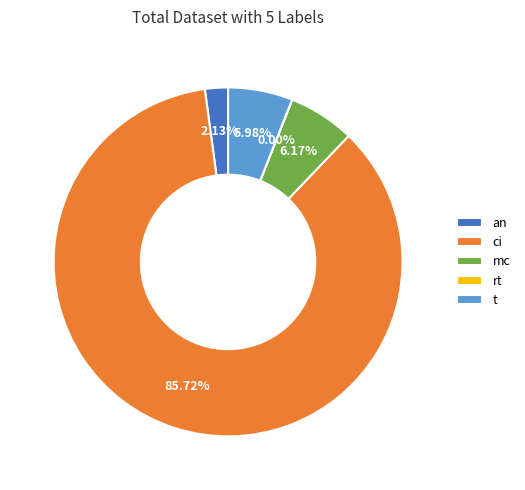

Which slice represents more than half of the pie?

ci